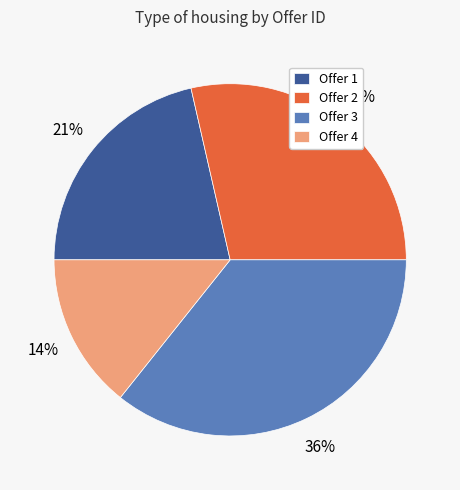

What percentage is the Offer 2 slice, to the nearest percent?

29%